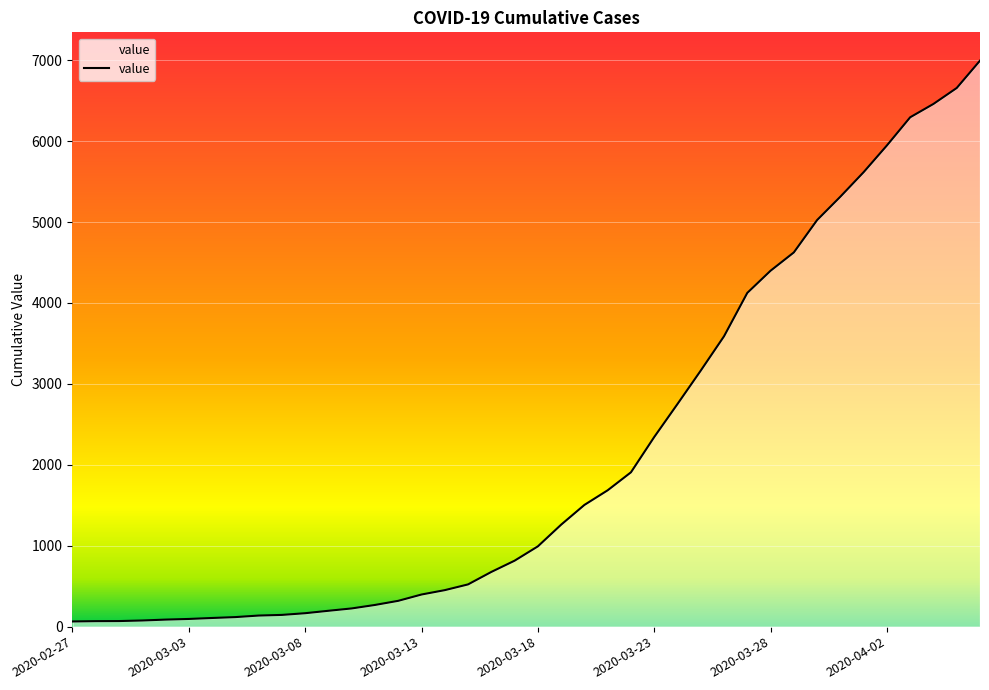

What is the maximum value shown in the chart?

6994